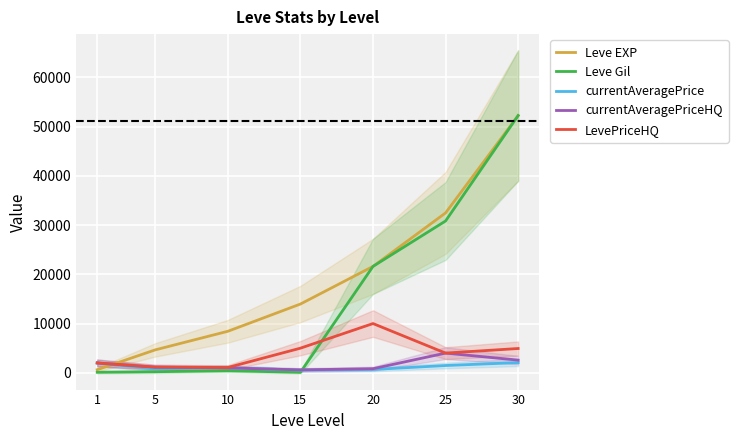

Which has a higher value, 5 or 1?

5